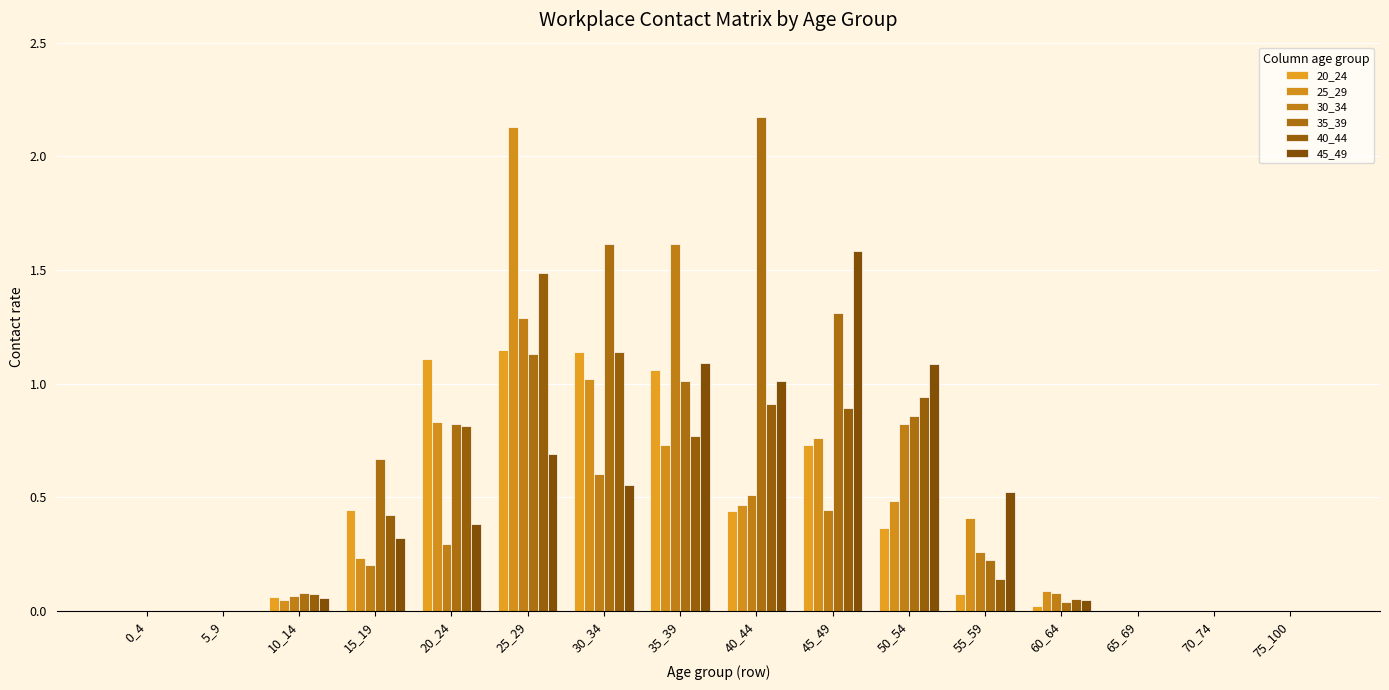

Which series changed the most between 5_9 and 45_49?

45_49